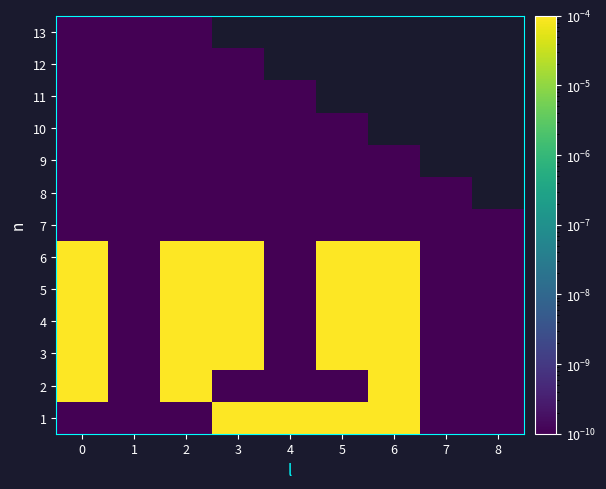

Which has a higher value, 3 or 6?

6